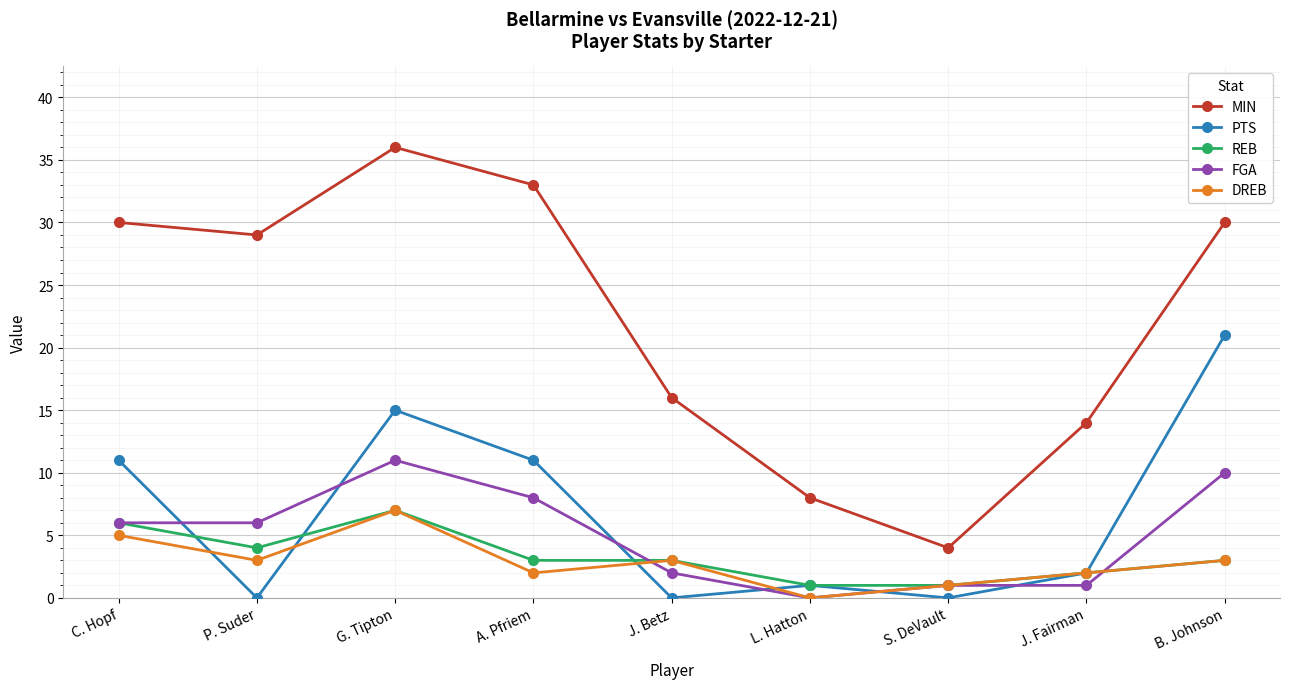

Is it true that PTS equals 1 at L. Hatton?

True